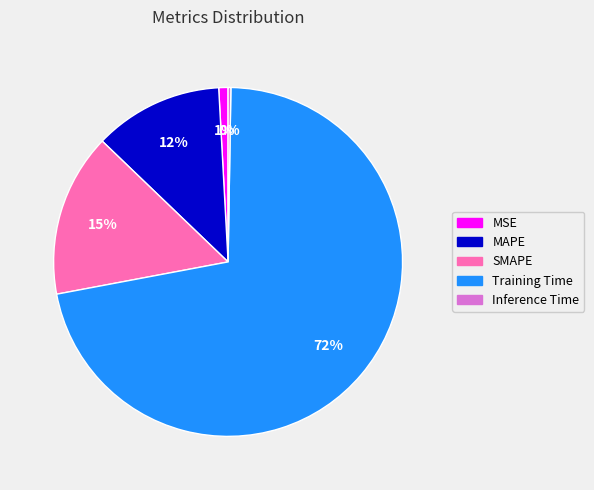

True or false: SMAPE accounts for 25% of the total.

False